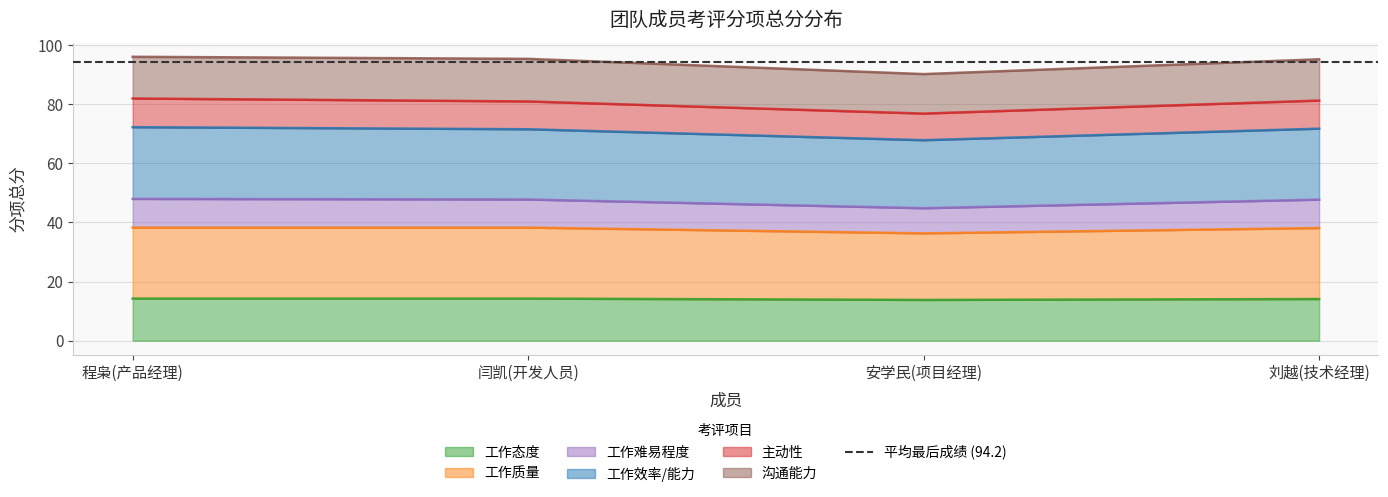

The 工作质量 series shows 62.4 at 刘越(技术经理). True or false?

False